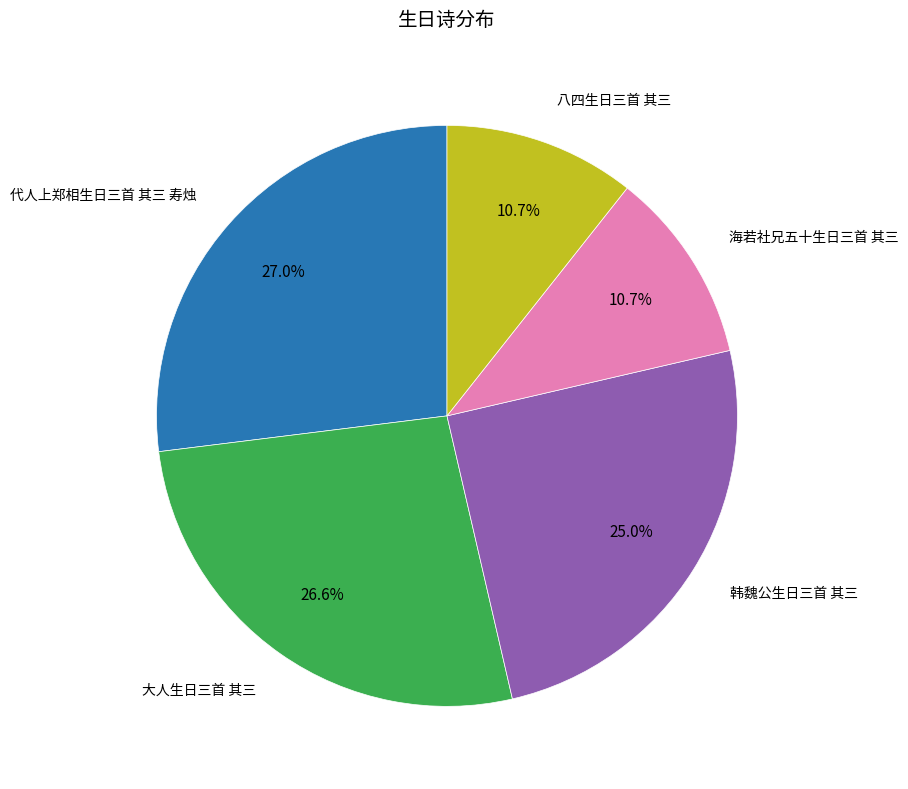

Does any single category account for the majority?

No